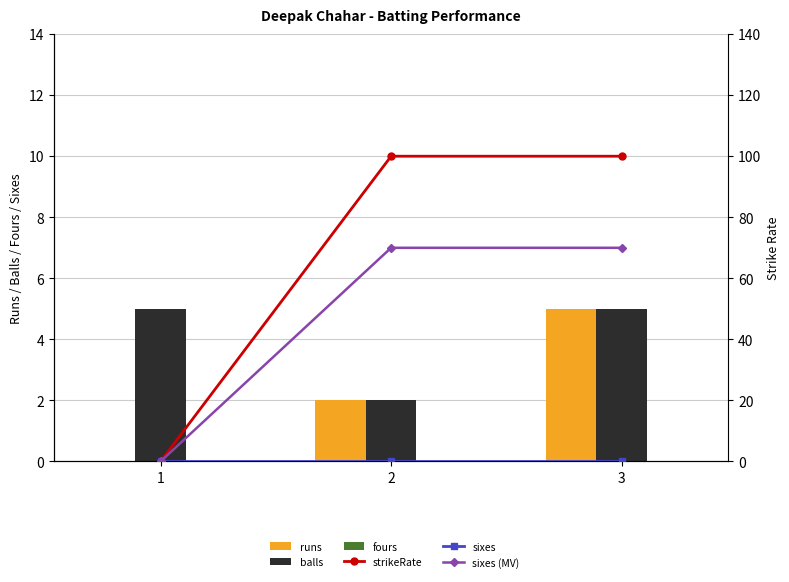

Which has a higher value, 1 or 2?

2